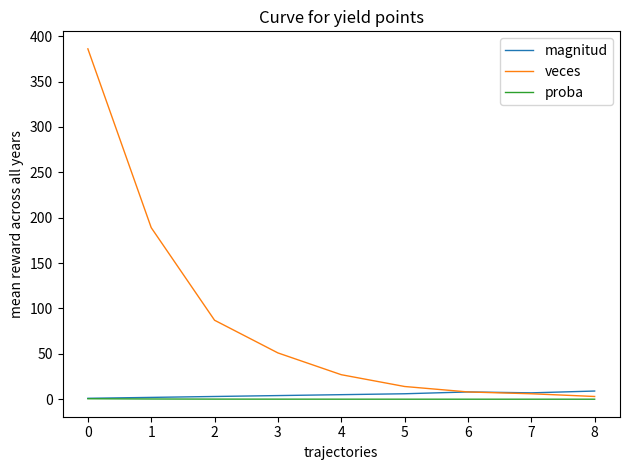

Which series has the largest range (max minus min)?

veces